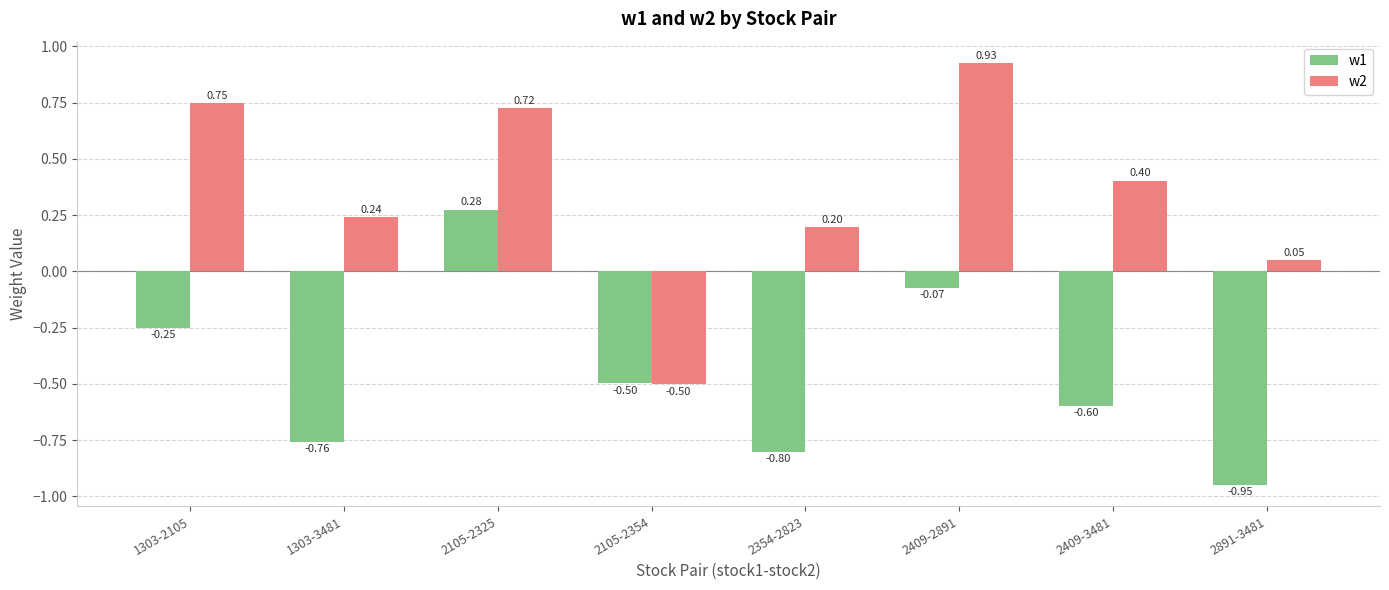

Which series changed the most between 2105-2354 and 2409-3481?

w2